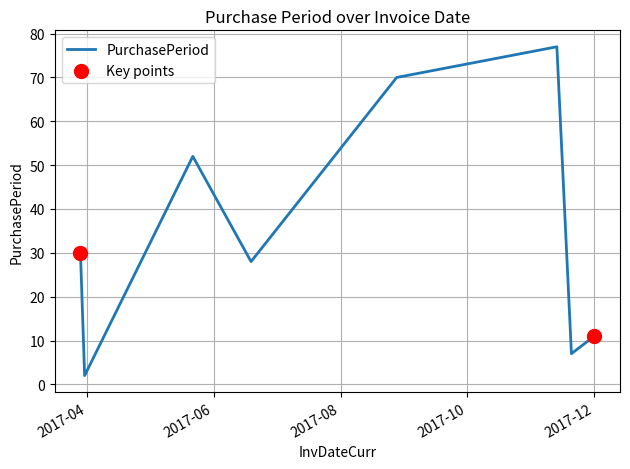

What is the maximum value shown in the chart?

77